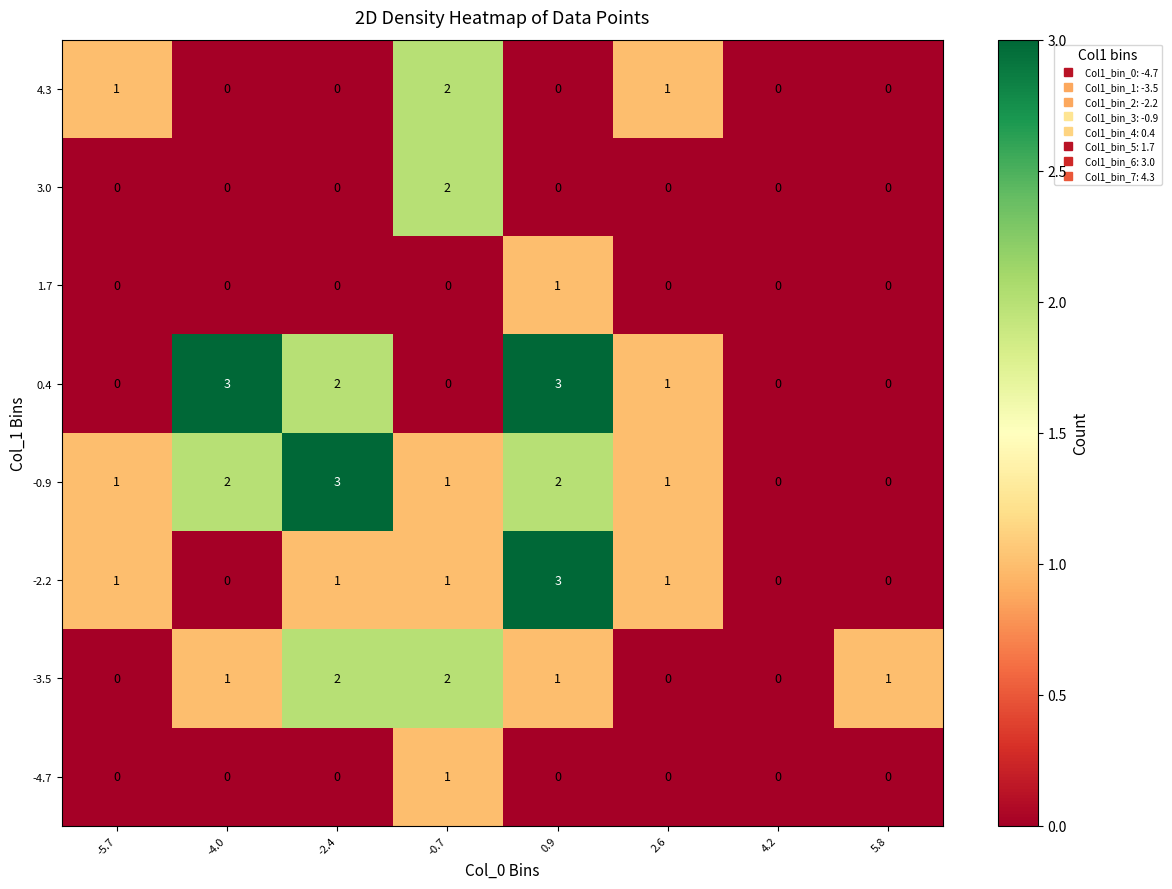

Count the number of data series in this chart.

8